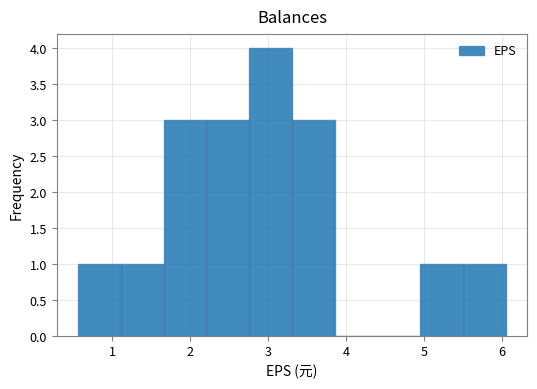

Which range on the x-axis has the tallest bar?

2.8 to 3.3